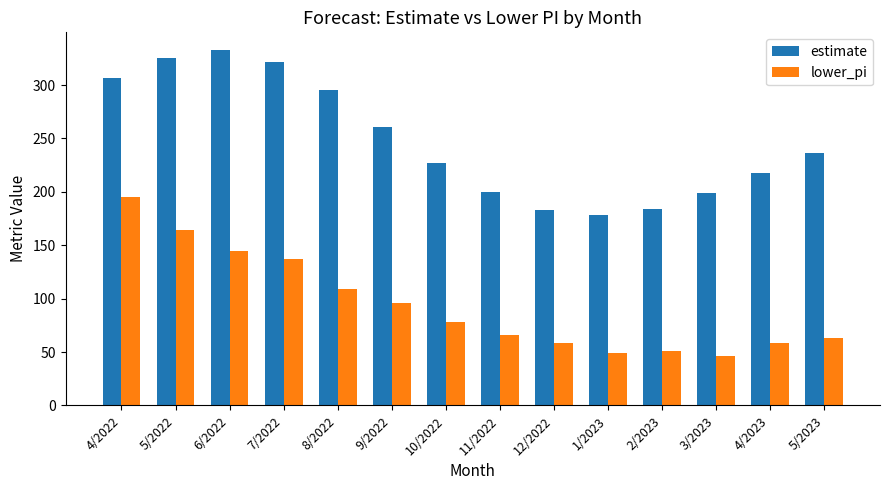

What is the label of the 4th bar from the right?

2/2023